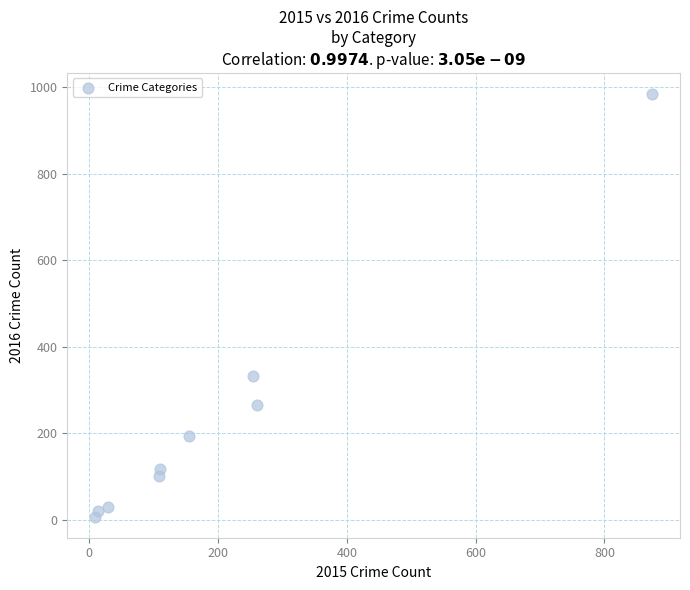

What Y value in the scatter plot is closest to 495?

333